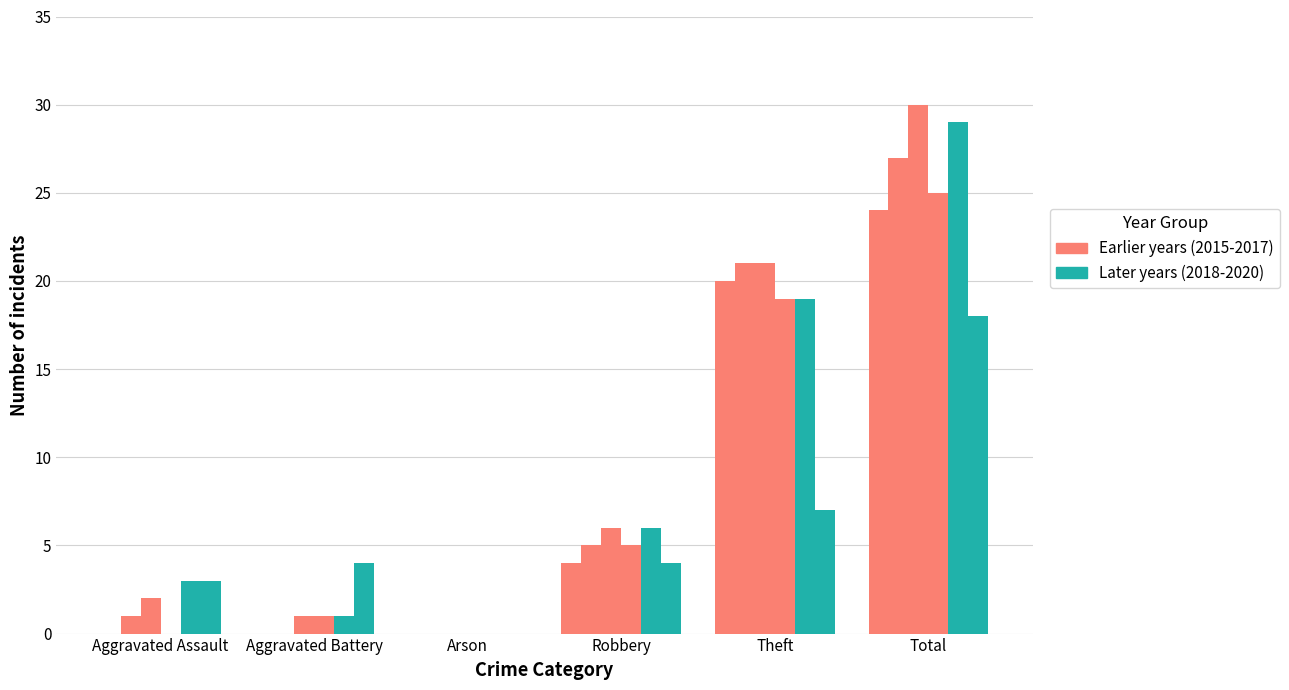

Between Aggravated Assault and Arson, which is larger?

Aggravated Assault